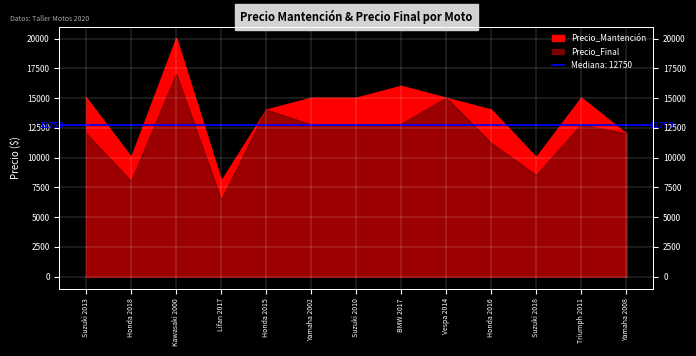

Which has a higher value, Yamaha 2002 or Kawasaki 2000?

Kawasaki 2000